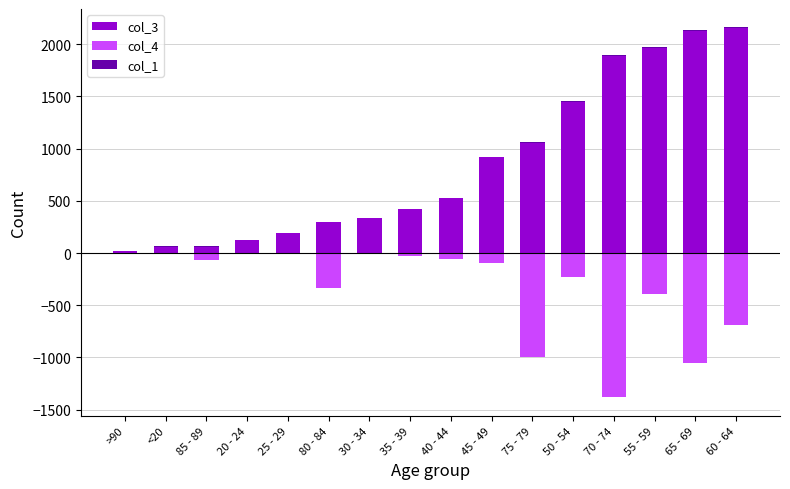

What are all the series names shown in the legend?

col_3, col_4, col_1